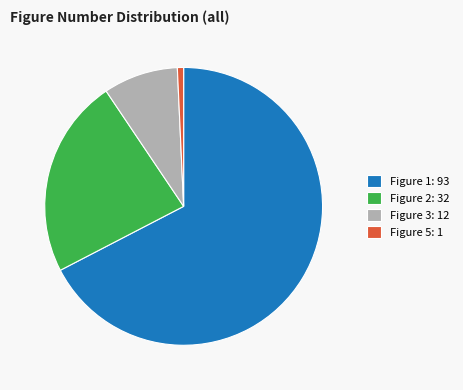

What is the ratio of the value at Figure 3: 12 to the value at Figure 2: 32?

0.4